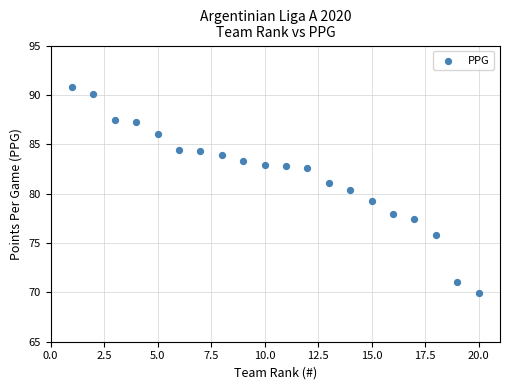

What is the range of Y values (max minus min)?

20.9